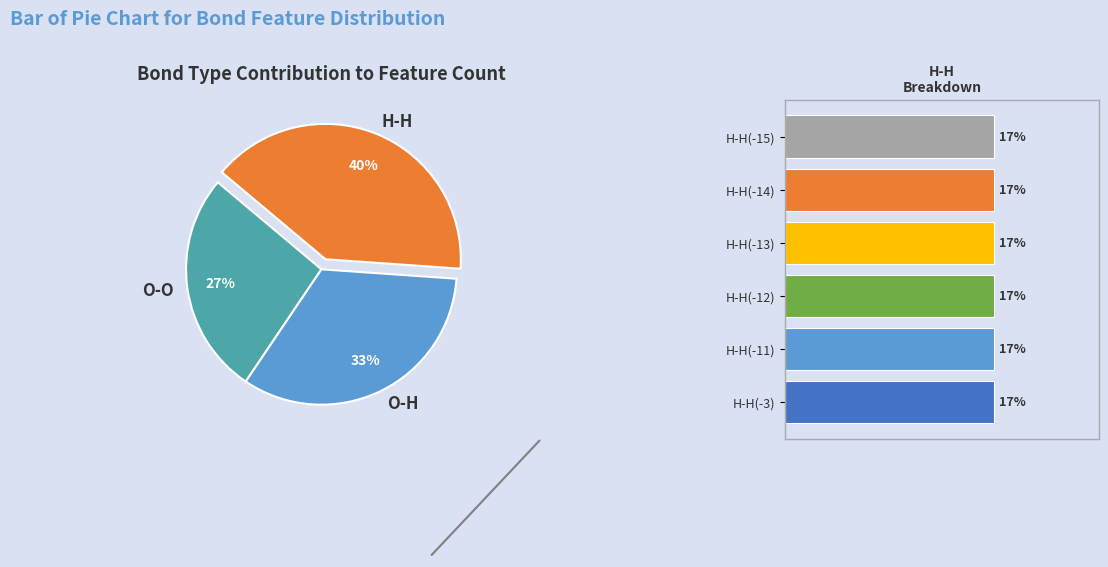

How many slices are in this pie chart?

3